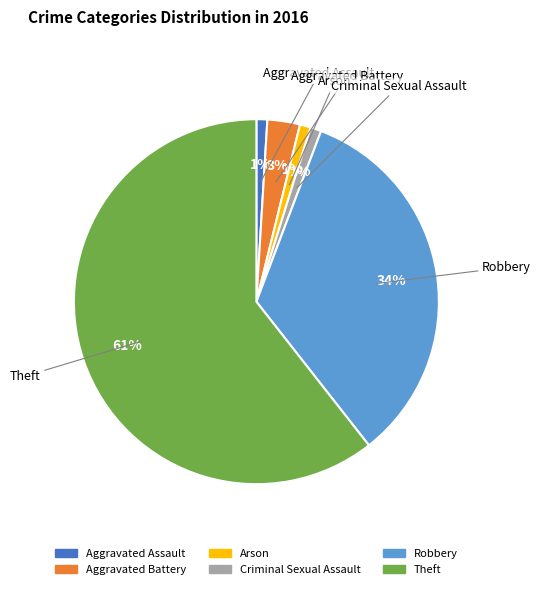

To the nearest percent, what is the average slice percentage?

17%